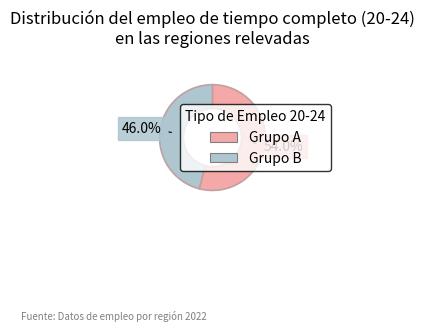

Which slice represents more than half of the pie?

Grupo A